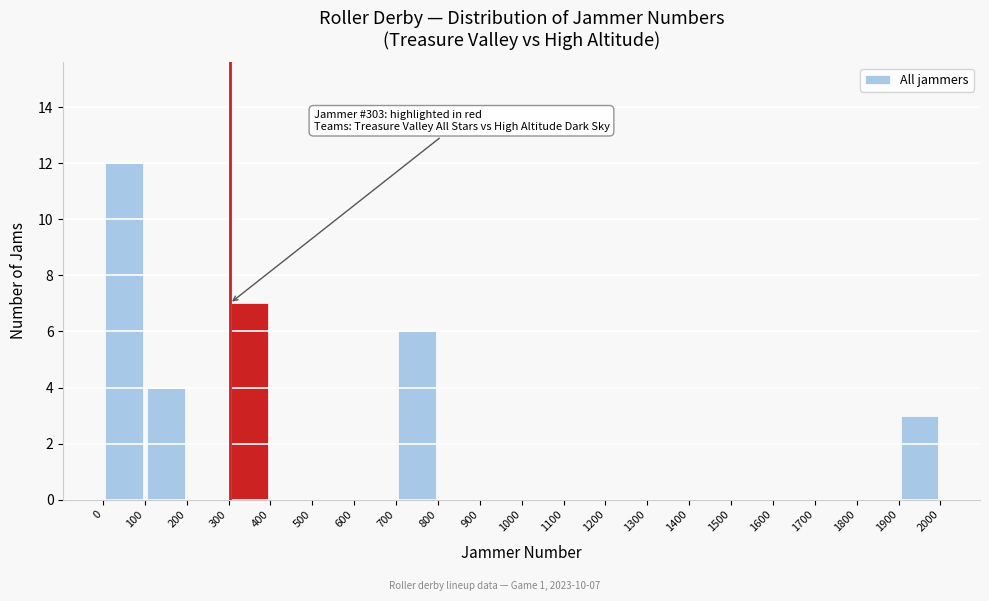

Over which range of the x-axis is the bar tallest?

0 to 100